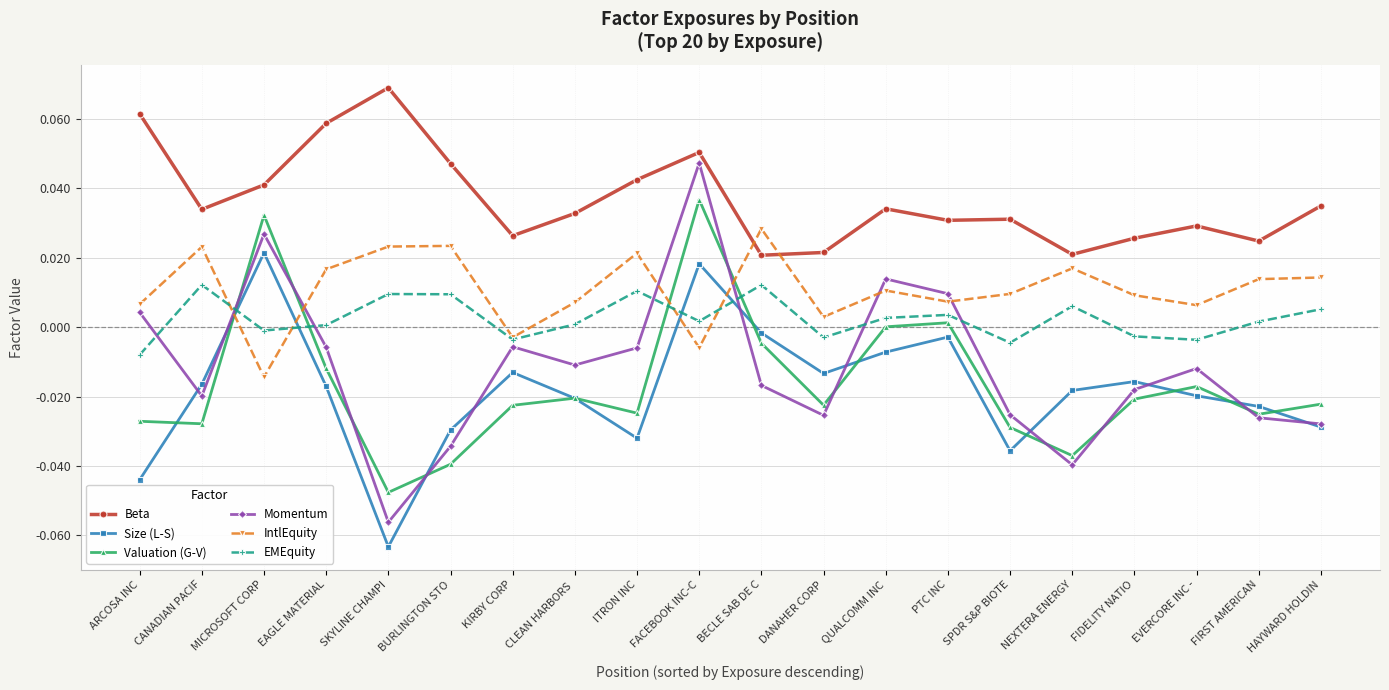

How many distinct data groups are displayed?

6